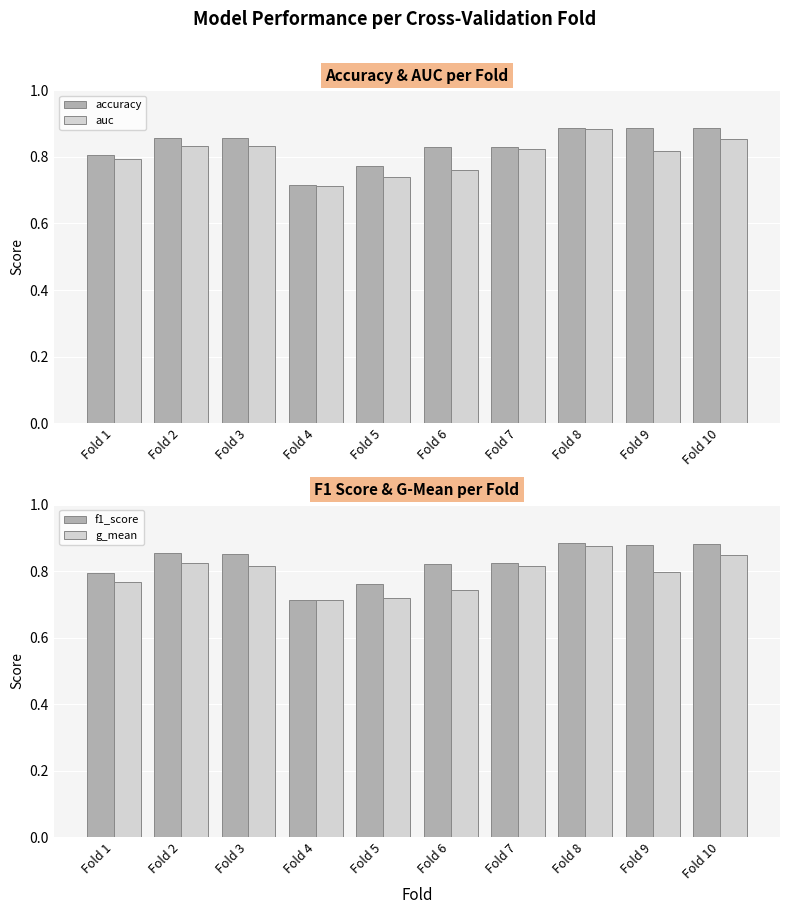

Which series has the largest range (max minus min)?

accuracy